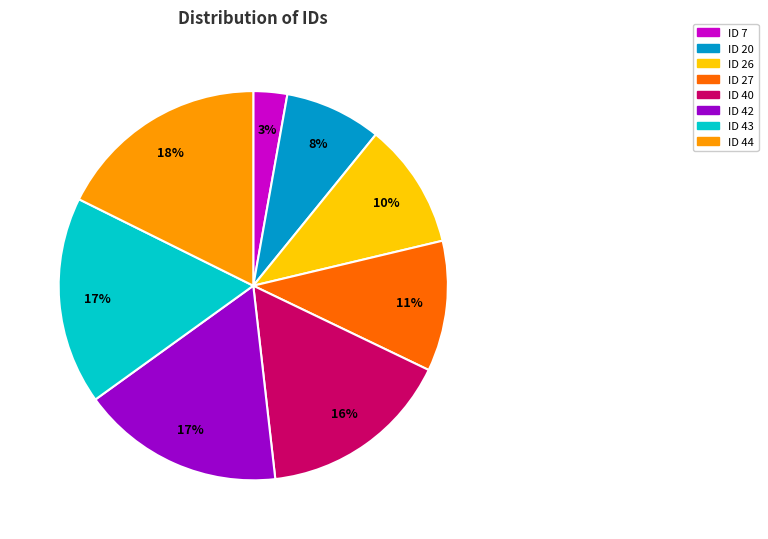

To the nearest percent, what percentage of the pie is ID 43?

17%